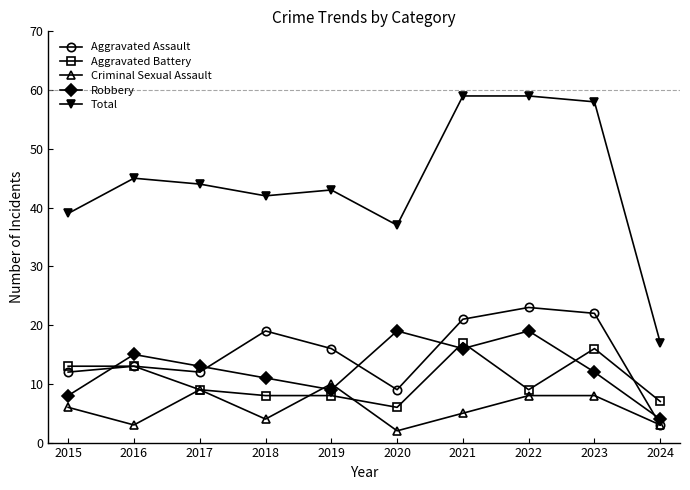

Reading left to right, list all the values displayed in this chart.

Aggravated Assault: 2015=12	2016=13	2017=12	2018=19	2019=16	2020=9	2021=21	2022=23	2023=22	2024=3
Aggravated Battery: 2015=13	2016=13	2017=9	2018=8	2019=8	2020=6	2021=17	2022=9	2023=16	2024=7
Criminal Sexual Assault: 2015=6	2016=3	2017=9	2018=4	2019=10	2020=2	2021=5	2022=8	2023=8	2024=3
Robbery: 2015=8	2016=15	2017=13	2018=11	2019=9	2020=19	2021=16	2022=19	2023=12	2024=4
Total: 2015=39	2016=45	2017=44	2018=42	2019=43	2020=37	2021=59	2022=59	2023=58	2024=17